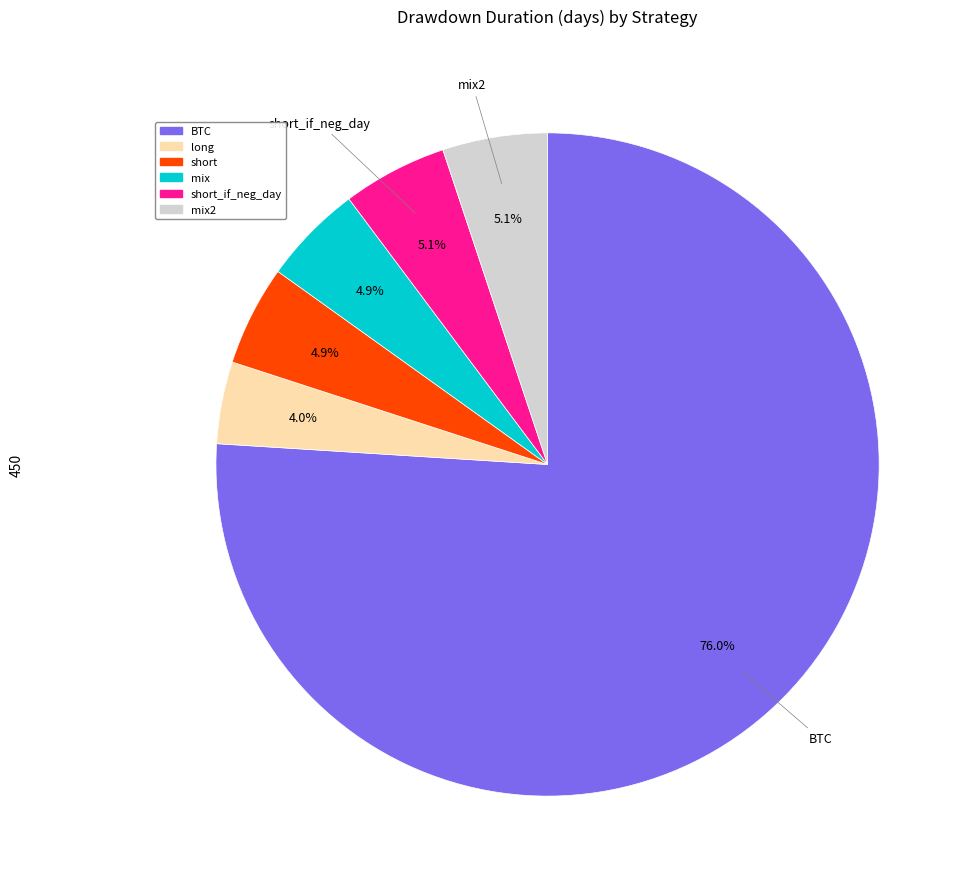

How many segments does this pie chart have?

6